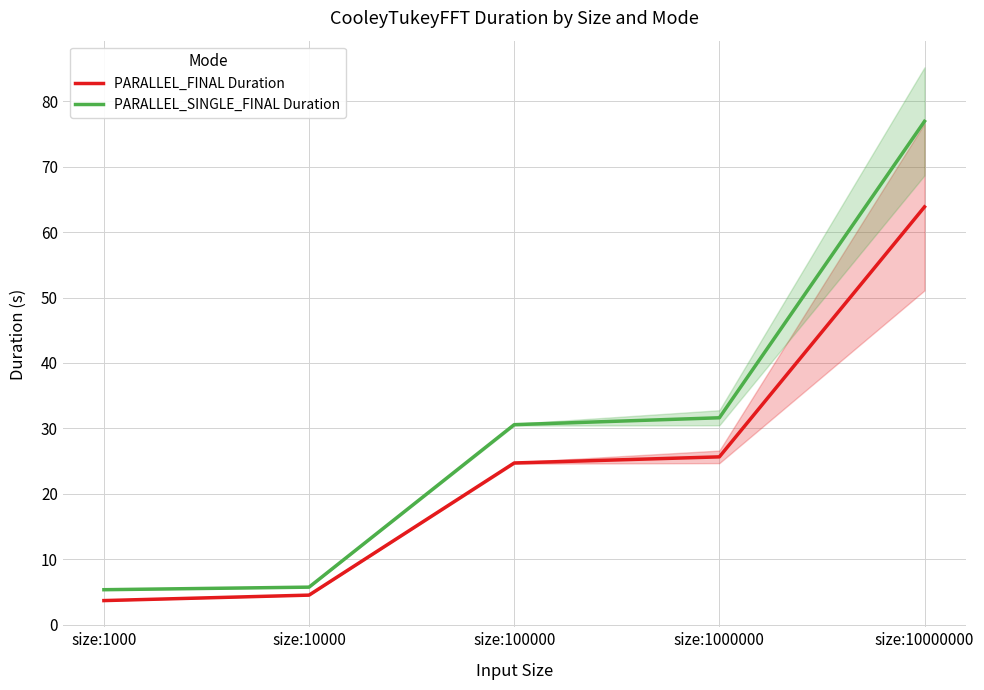

Reading right to left, what are all the values shown in this chart?

PARALLEL_FINAL Duration: 63.9	25.6	24.7	4.5	3.7
PARALLEL_SINGLE_FINAL Duration: 77.0	31.6	30.6	5.7	5.3